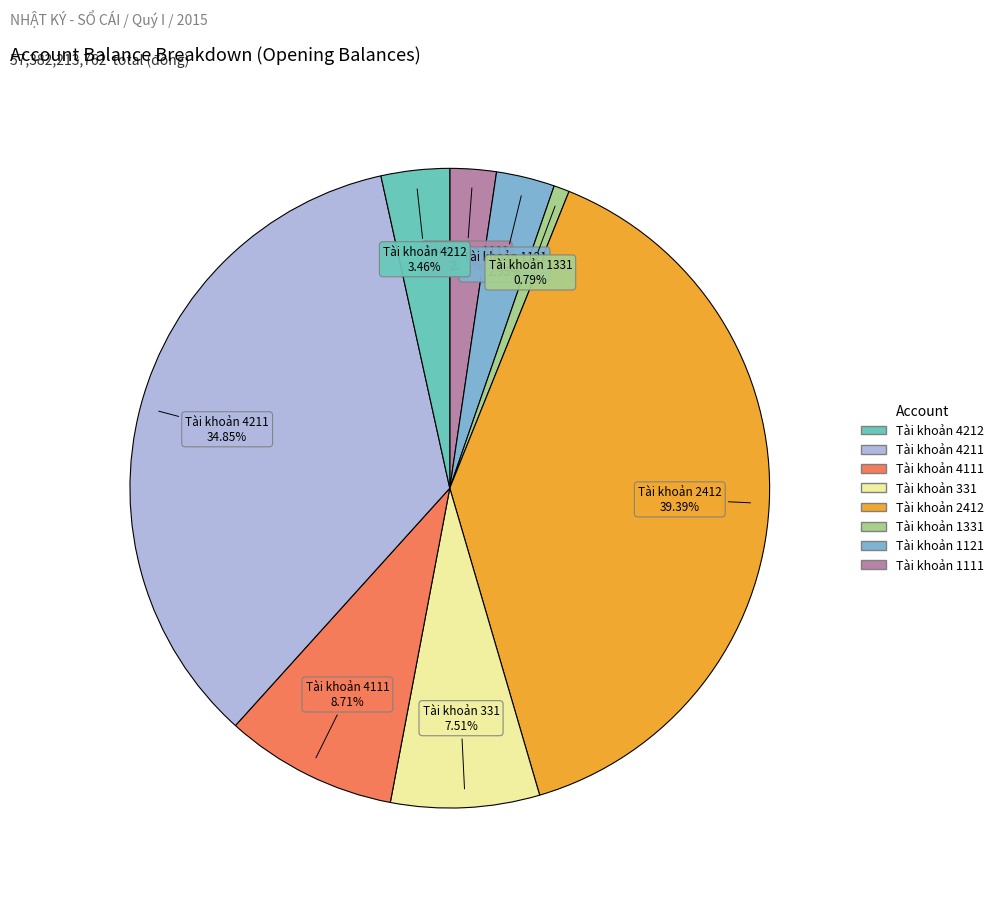

How many segments does this pie chart have?

8